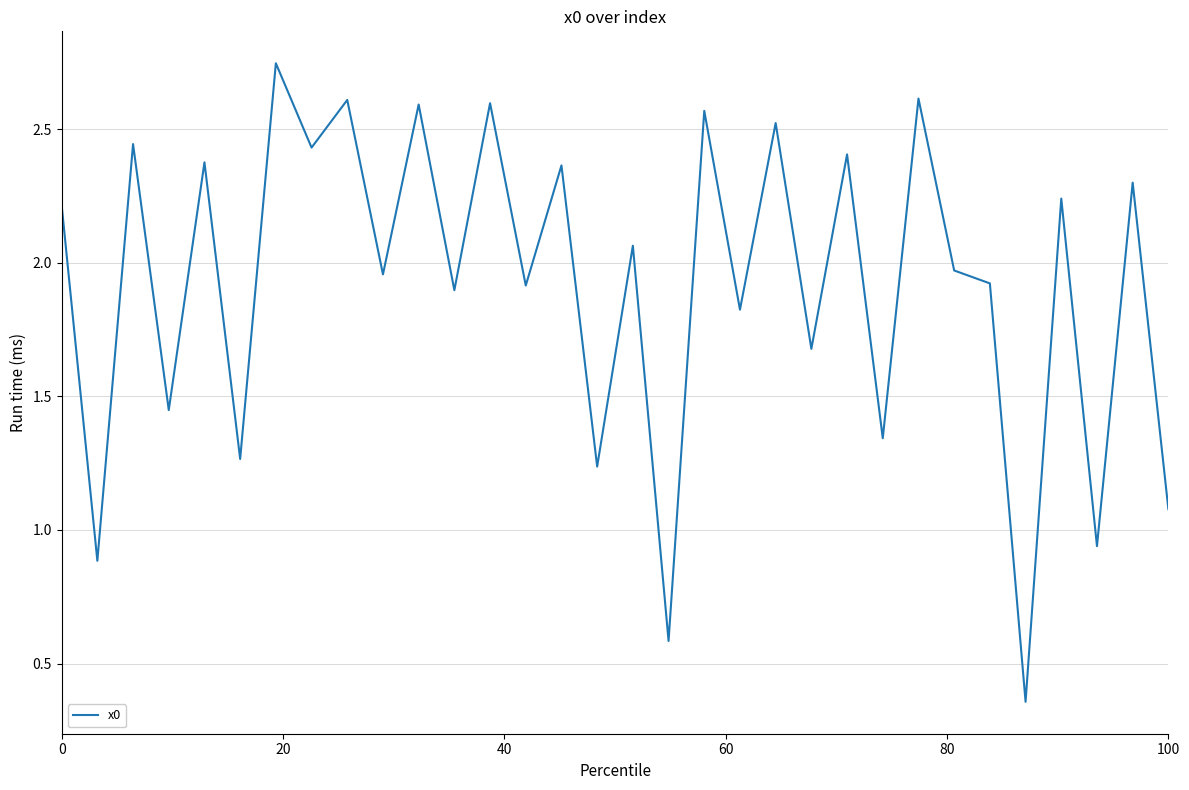

What is the maximum value shown in the chart?

2.7